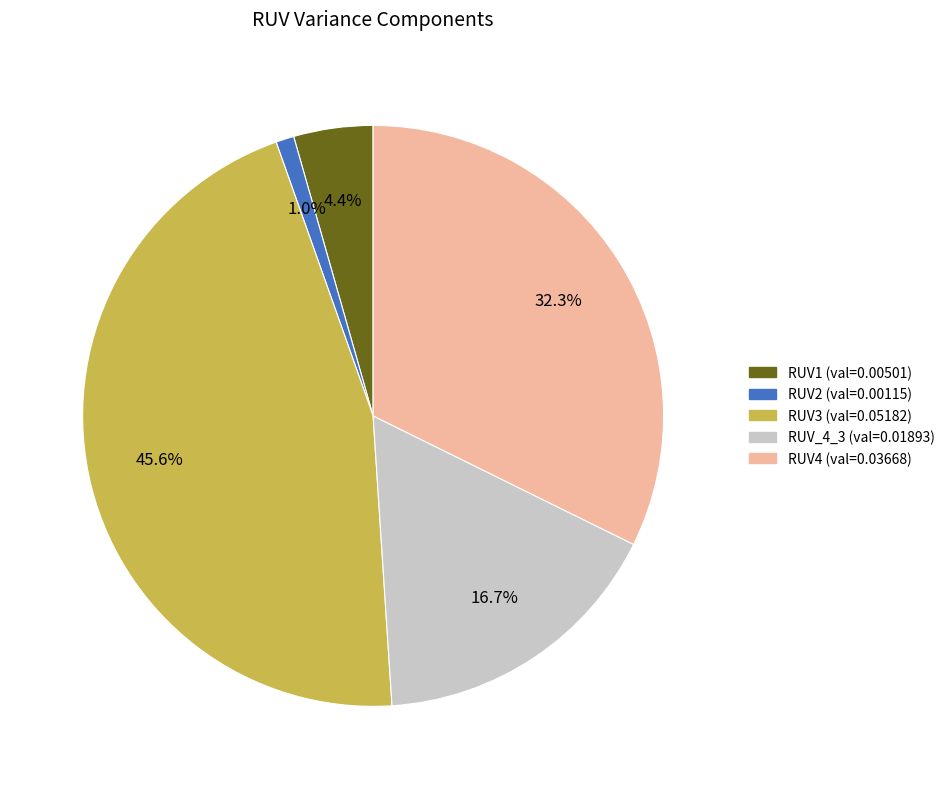

True or false: RUV4 accounts for 44% of the total.

False